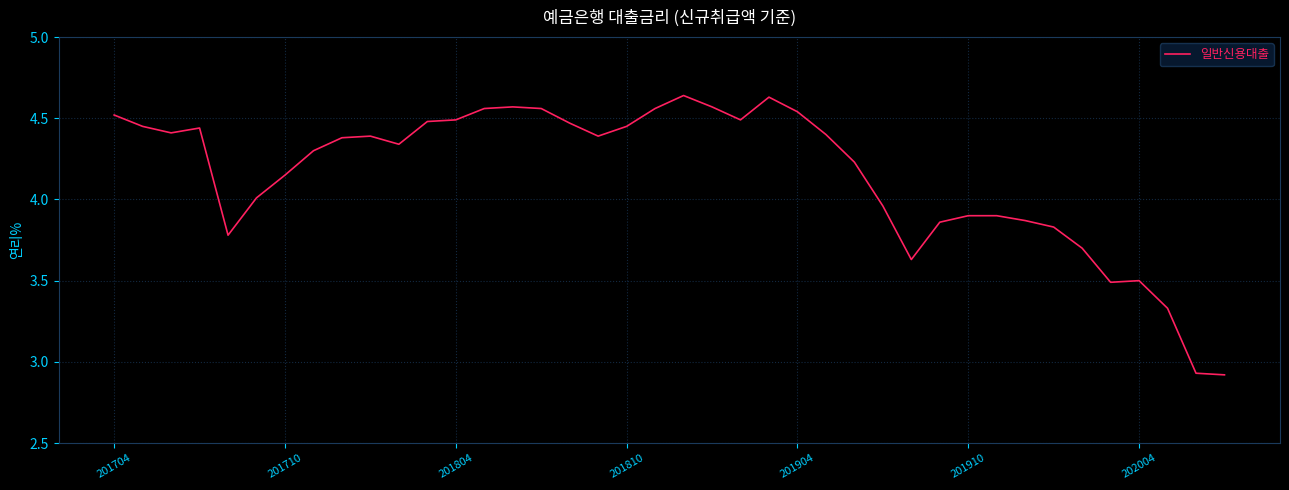

Is this an area chart (filled region under the line)?

No